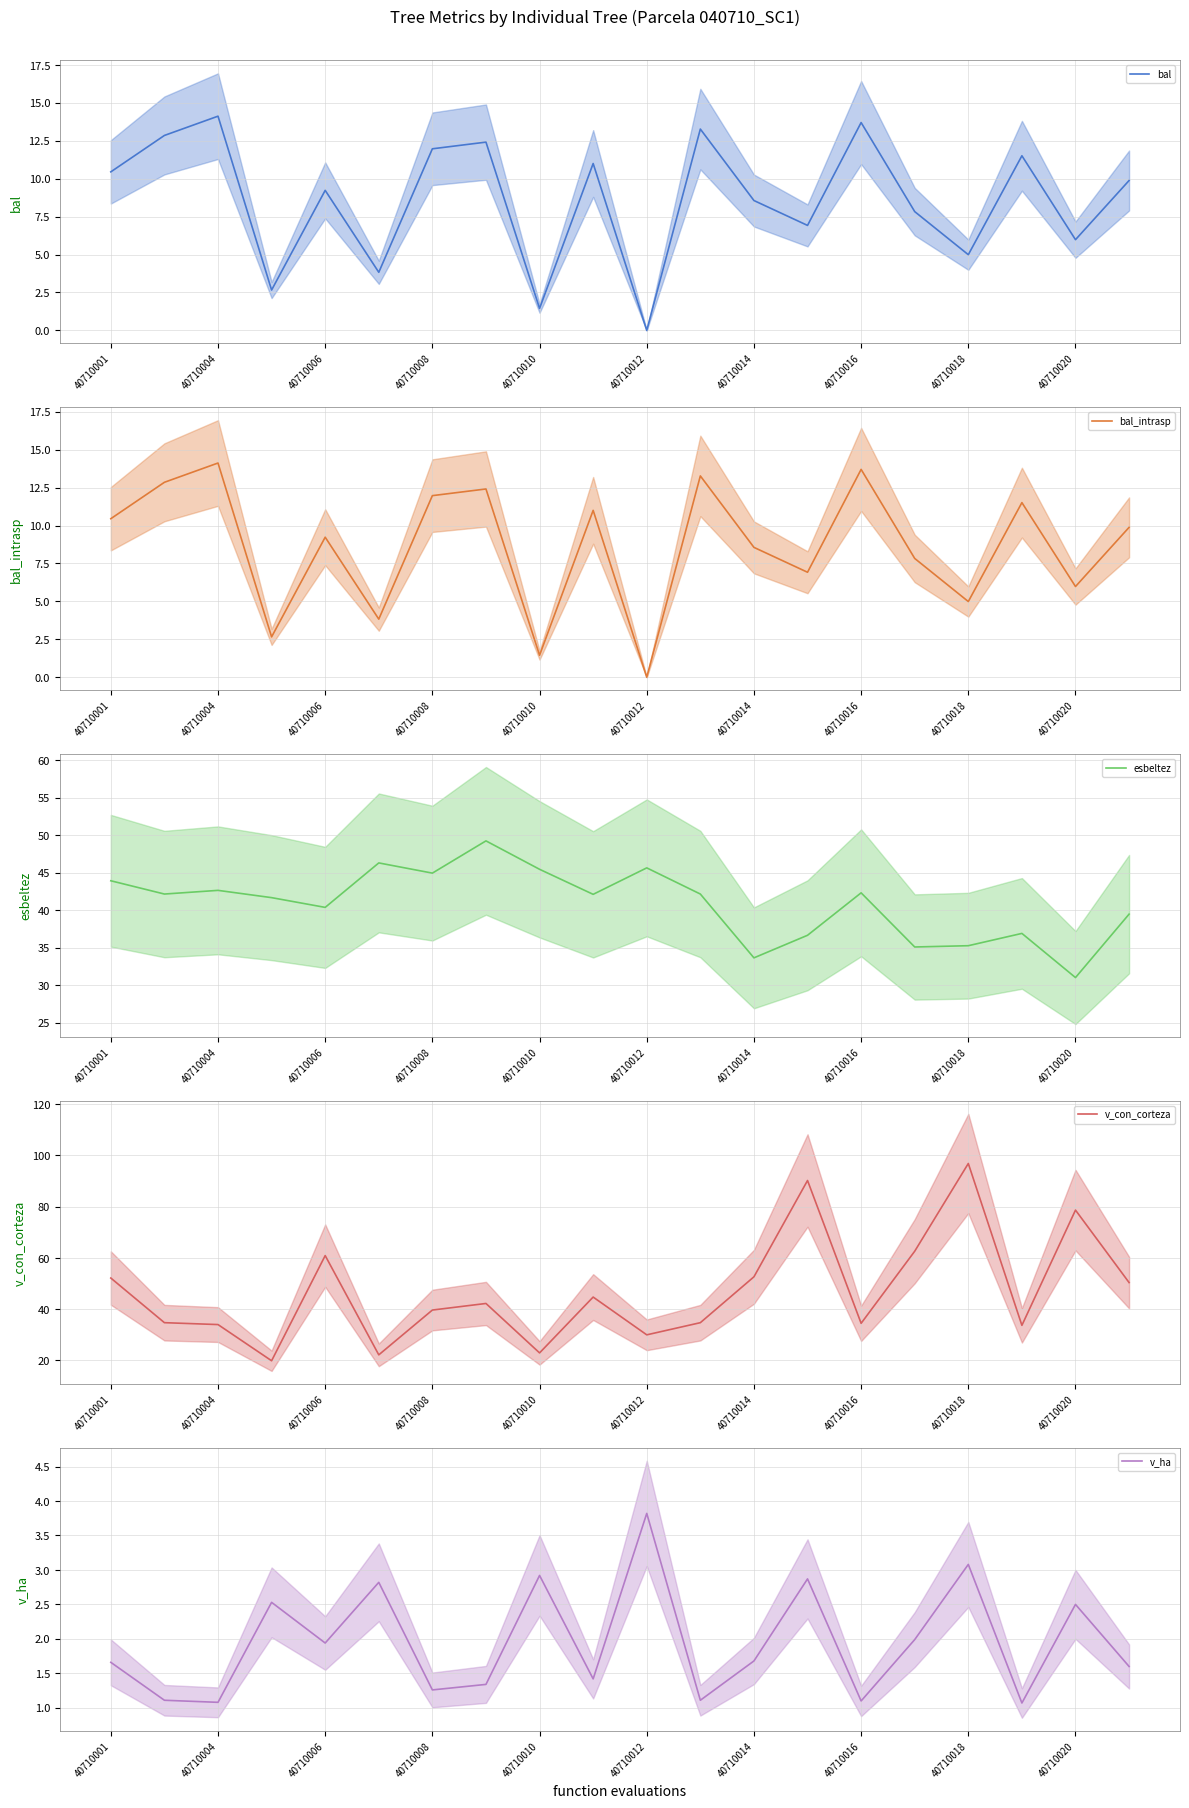

The value of bal at 40710020 is 8.2. True or false?

False